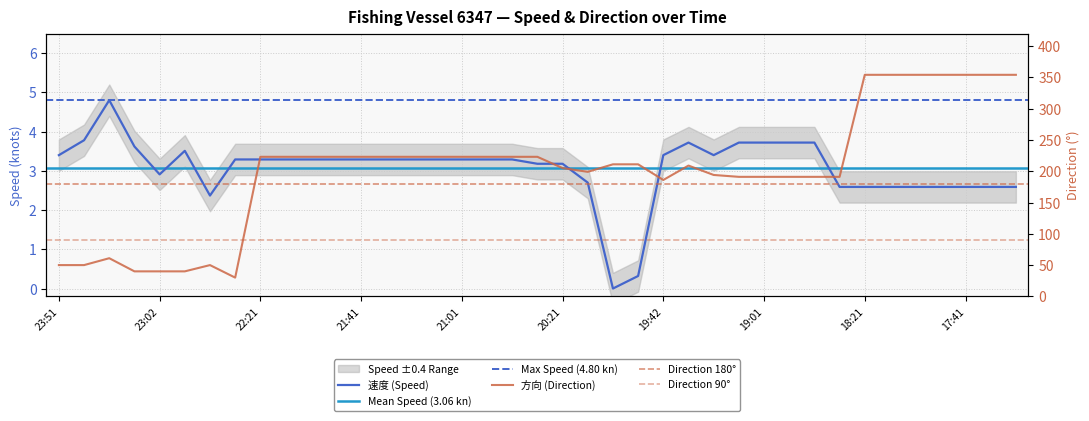

What is the difference between the maximum and second lowest values in the 速度 series?

4.5